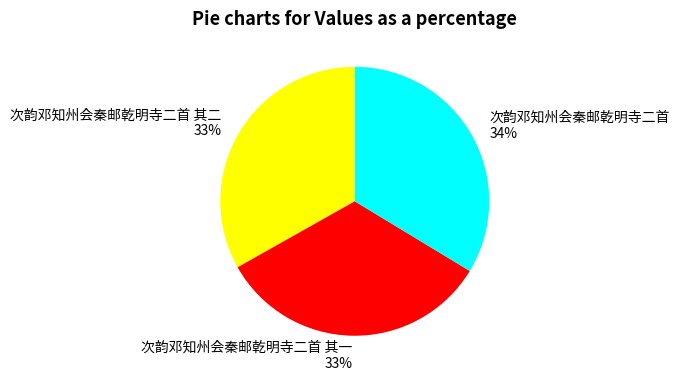

Which category has the biggest portion of the pie?

次韵邓知州会秦邮乾明寺二首